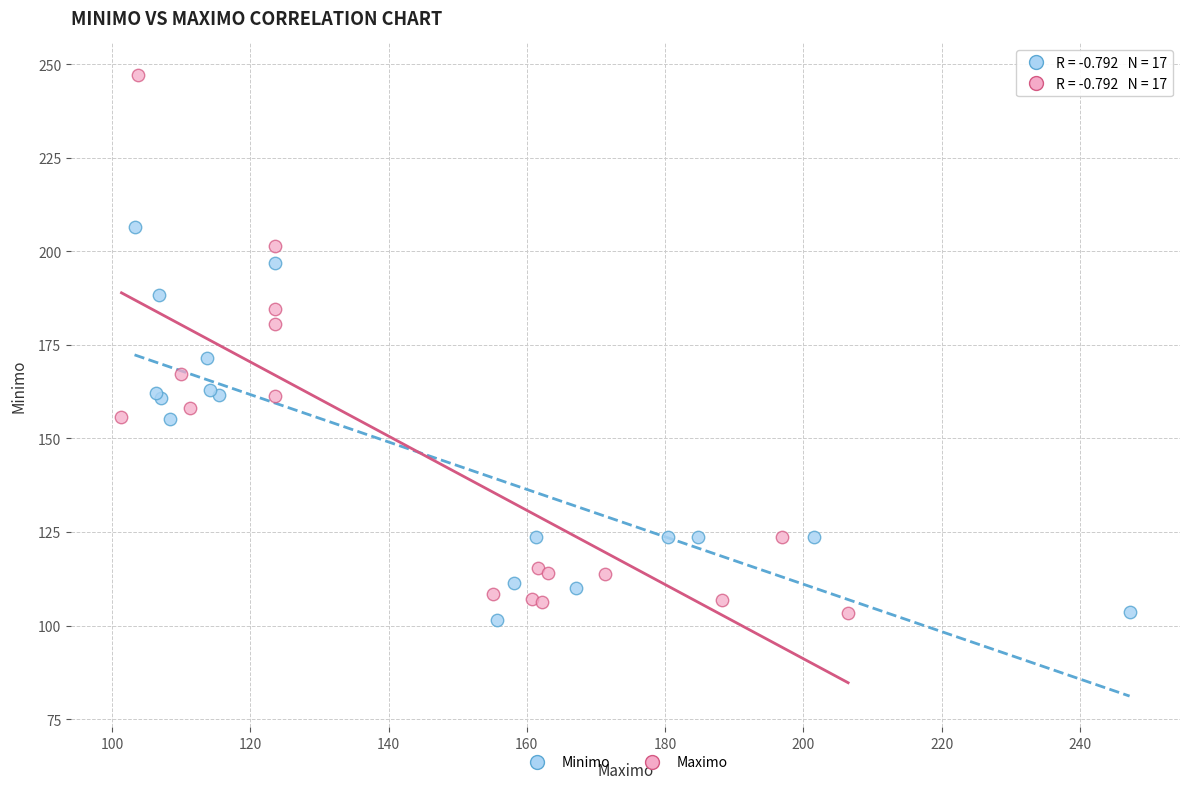

Which series has the widest spread of Y values?

Maximo